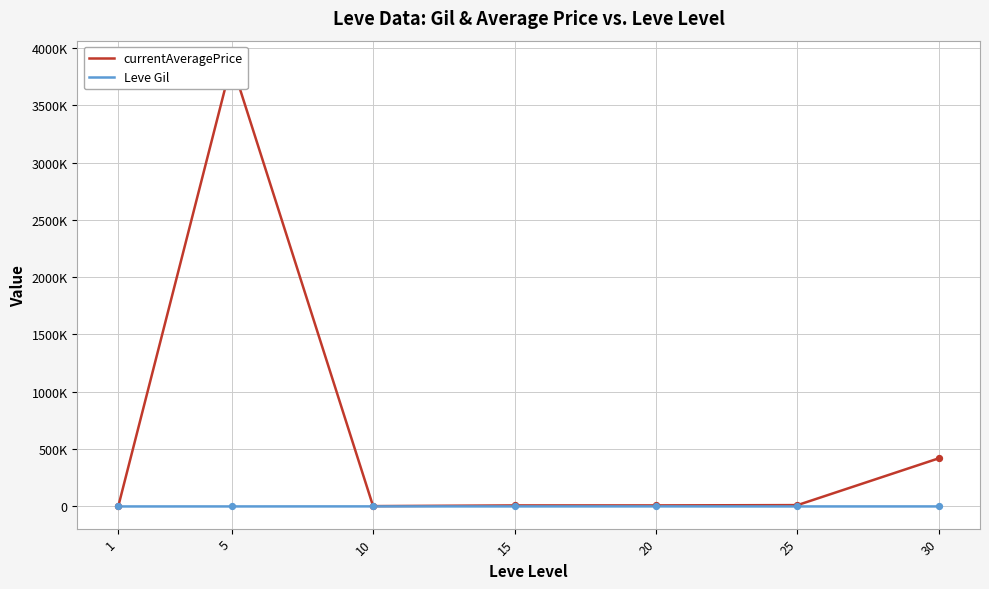

What is the total value across all series at 25?

12280.6